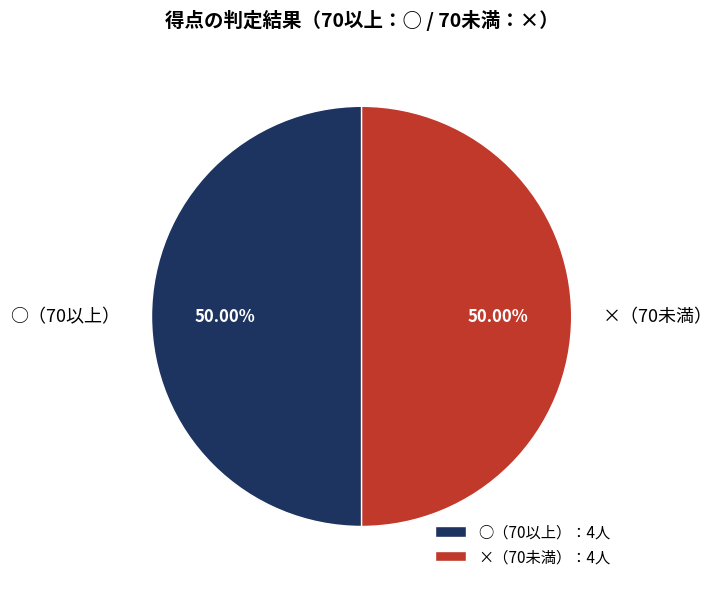

How many slices are in this pie chart?

2